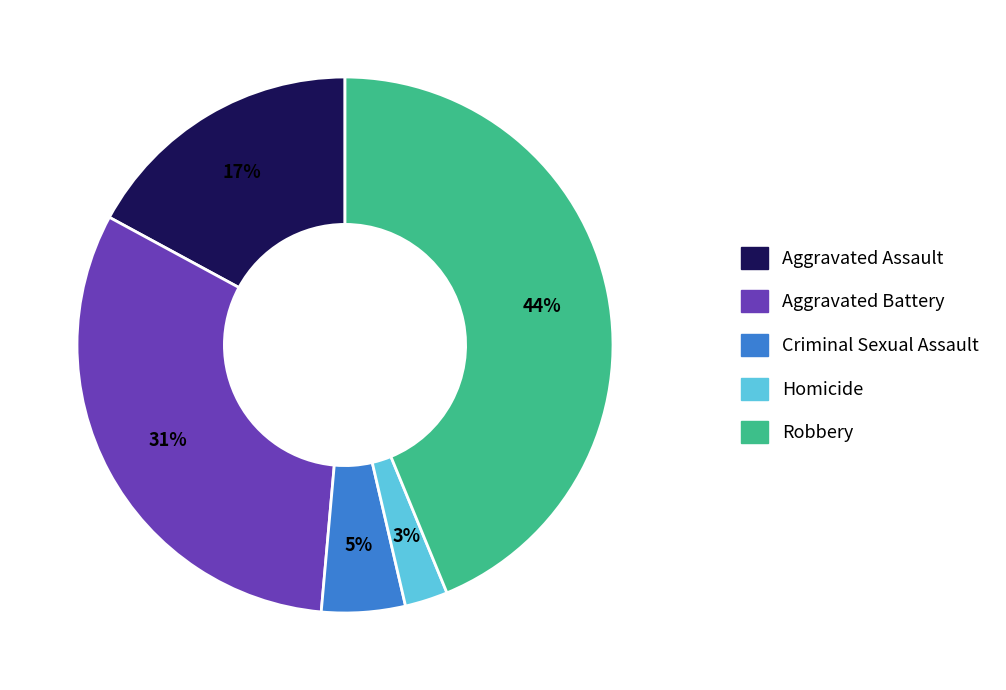

Is it true that Aggravated Assault is 32% of the pie?

False